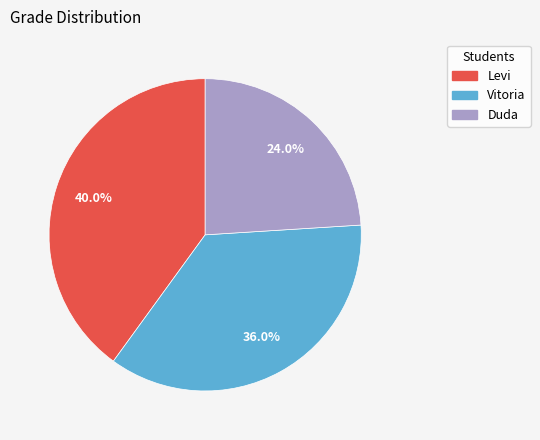

To the nearest percent, what portion does Duda represent?

24%